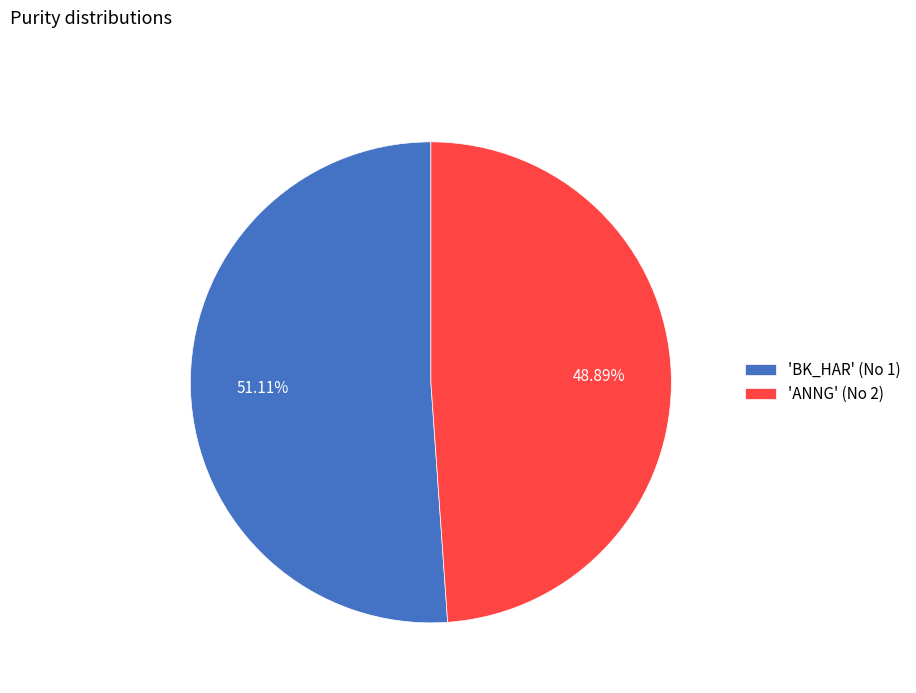

Is 'BK_HAR' (No 1) the majority of the pie?

Yes